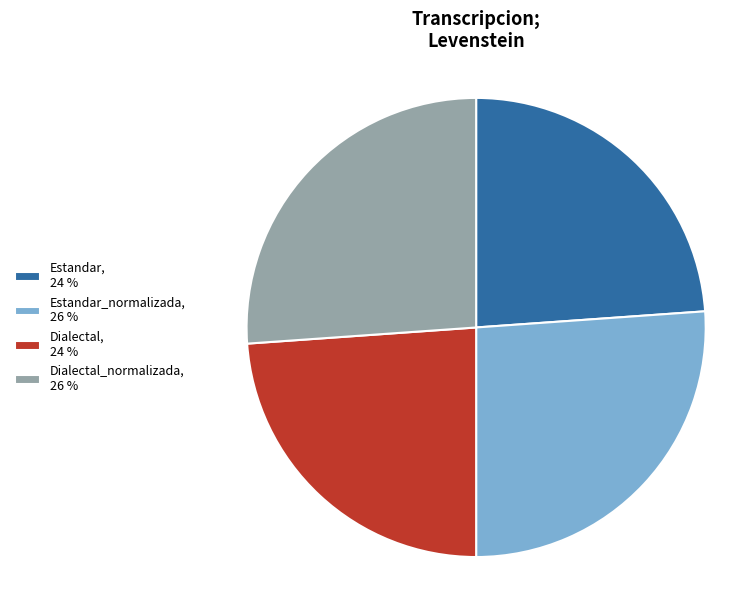

Approximately how many times larger is the value at Dialectal, 24 % compared to Estandar, 24 %?

1.0